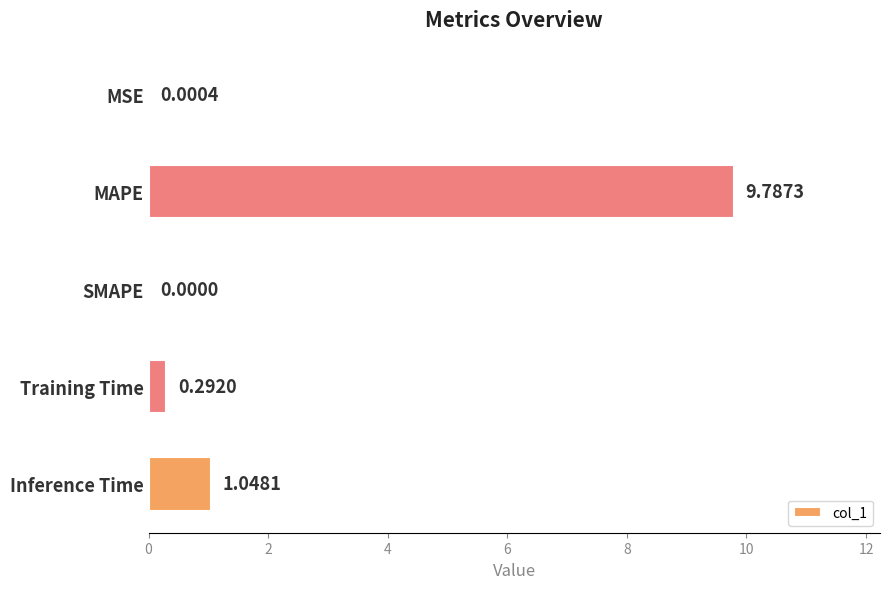

Where is the data nearest to the value 4?

Inference Time